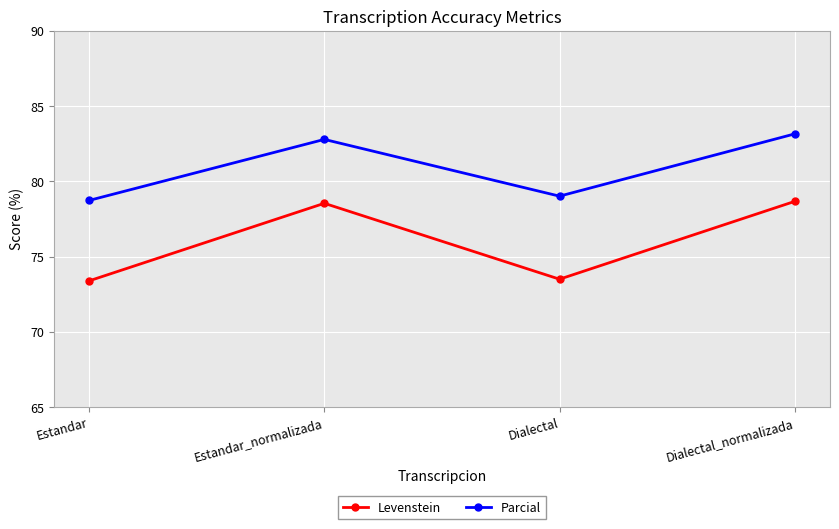

Count the number of categories in the chart.

4